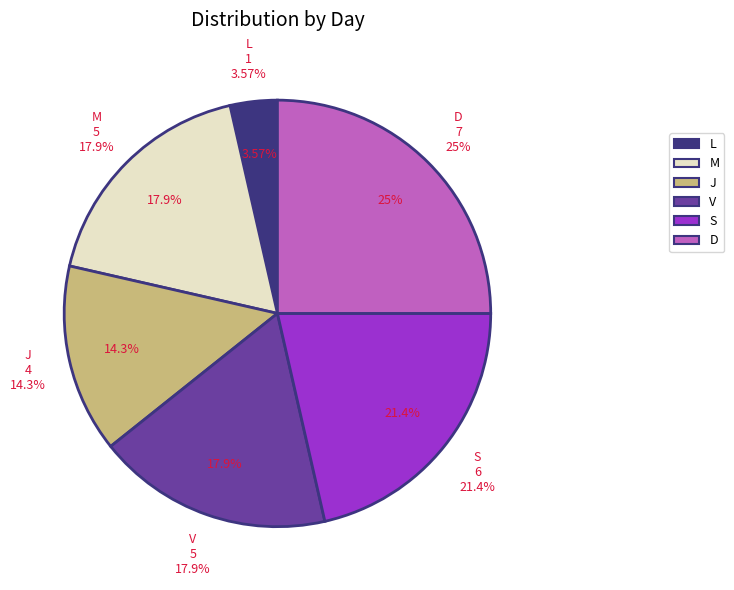

Which slice is the smallest?

L